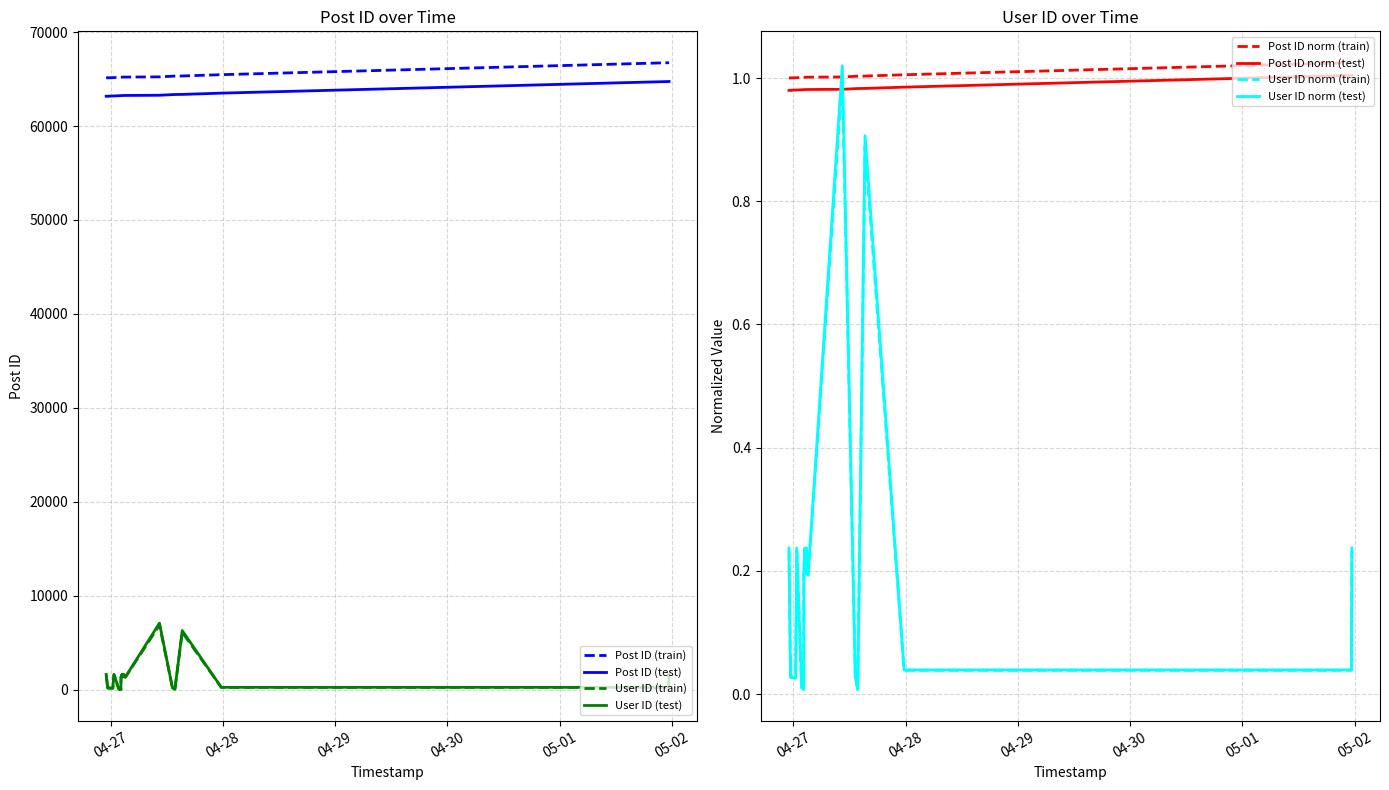

Which category has the highest value in the Post ID series?

2007-05-01 23:25:00